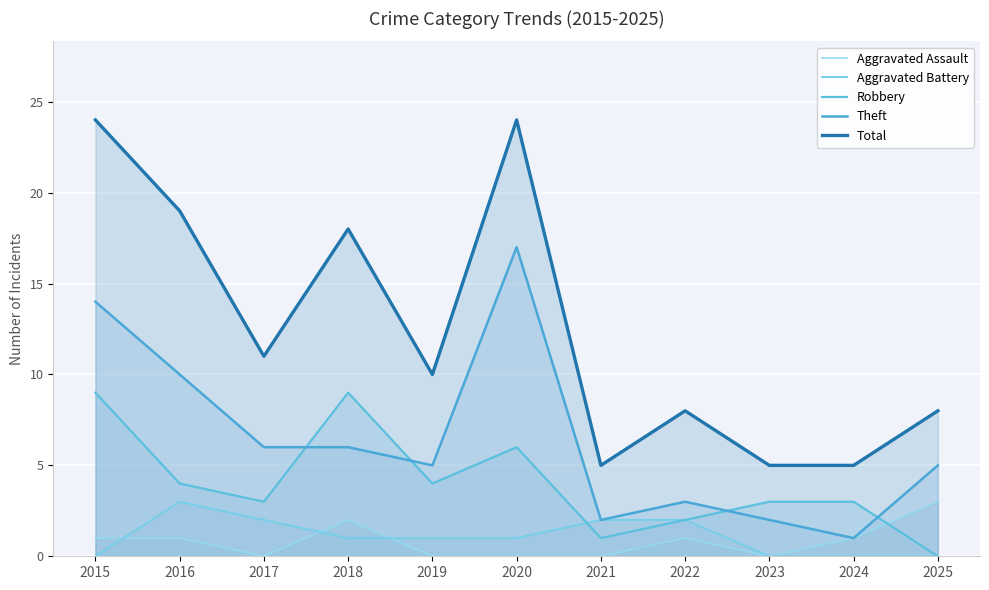

Rank the series at 2015 from highest to lowest value.

Total, Theft, Robbery, Aggravated Assault, Aggravated Battery